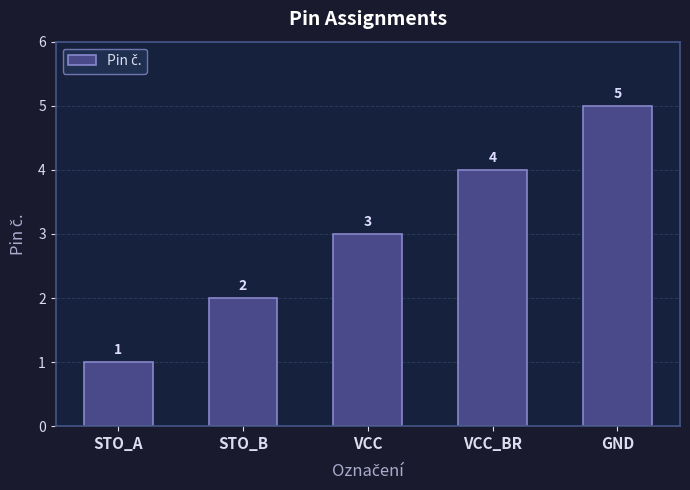

The chart shows a value of 3 at VCC. True or false?

True